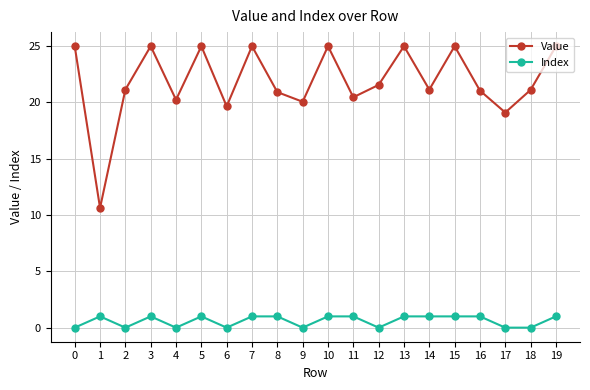

True or false: Index and Value intersect in this chart.

False